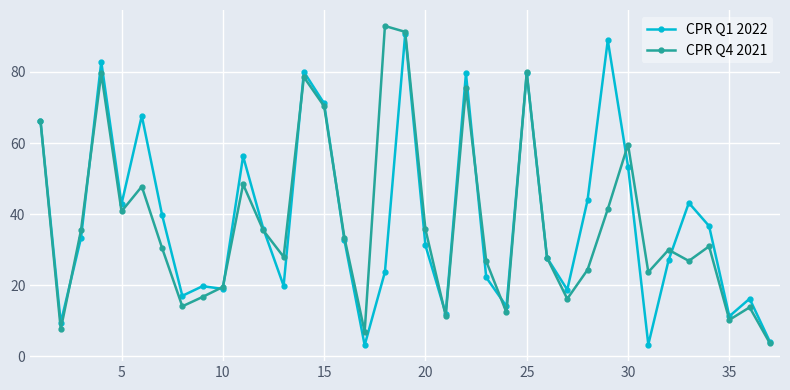

Does the chart have visible grid lines?

Yes